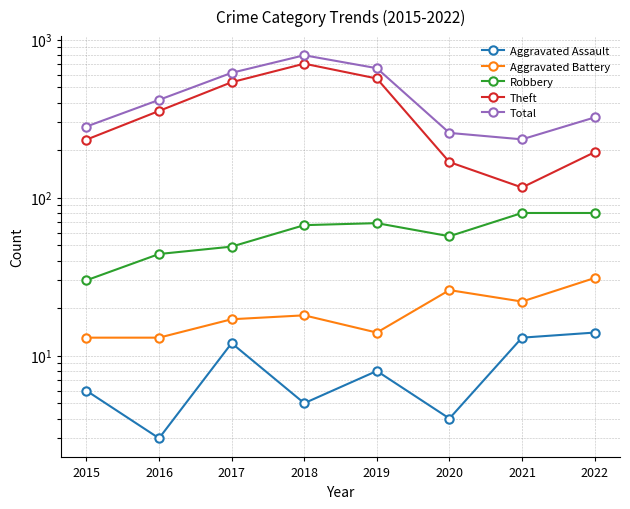

What is the spread (max minus min) of values at 2016?

413